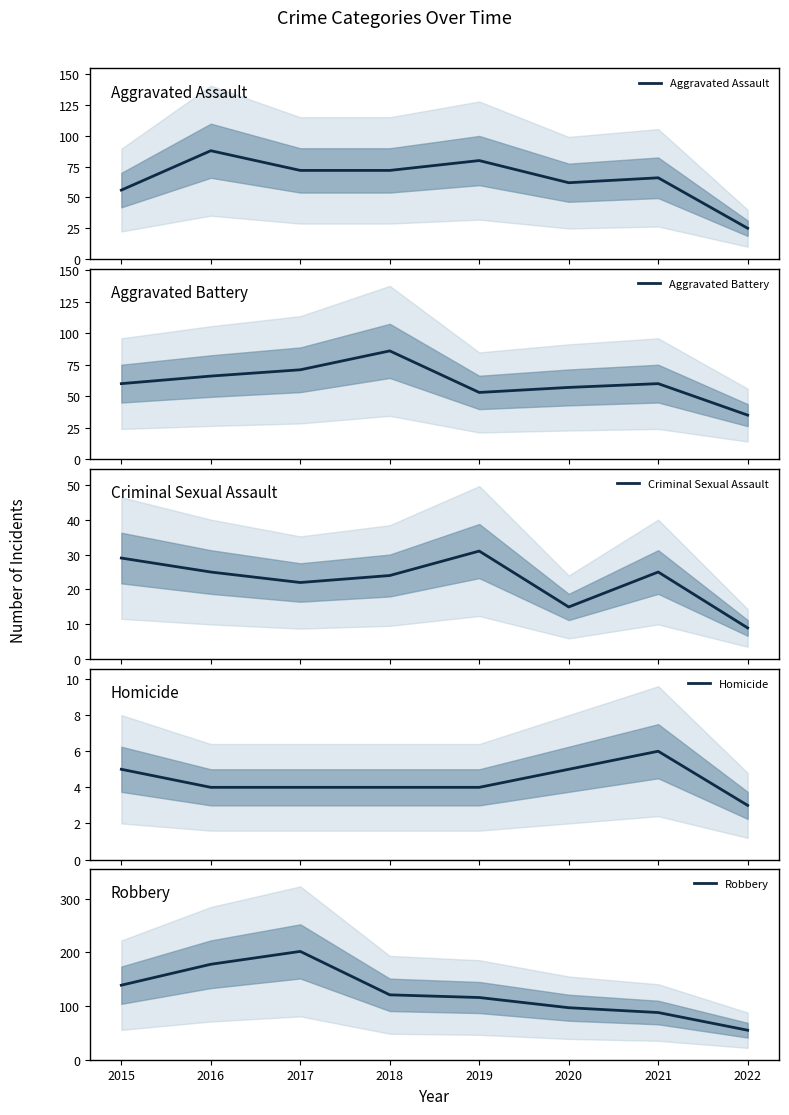

Which label corresponds to the smallest value in the chart?

2022